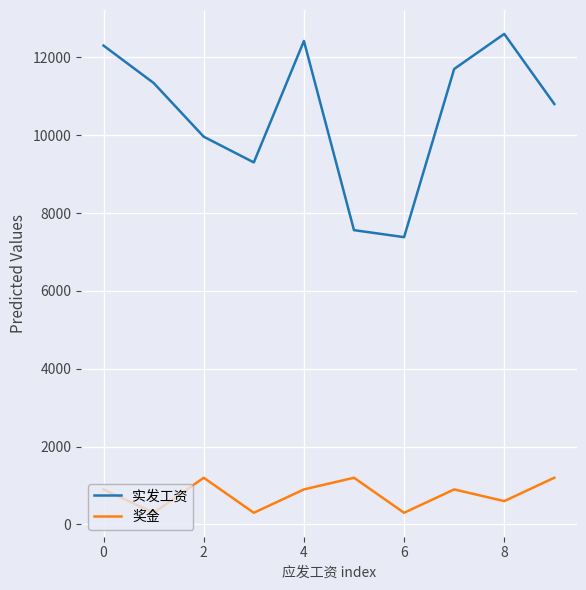

True or false: 实发工资 and 奖金 cross at least once.

False